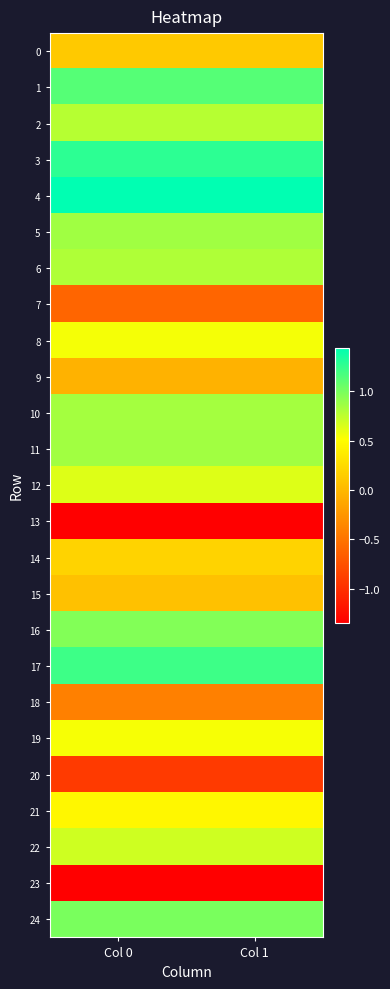

Reading left to right, transcribe all the data shown in this chart.

0: Col 0=0.1	Col 1=0.1
1: Col 0=1.1	Col 1=1.1
2: Col 0=0.8	Col 1=0.8
3: Col 0=1.3	Col 1=1.3
4: Col 0=1.4	Col 1=1.4
5: Col 0=0.9	Col 1=0.9
6: Col 0=0.8	Col 1=0.8
7: Col 0=-0.6	Col 1=-0.6
8: Col 0=0.5	Col 1=0.5
9: Col 0=-0.0	Col 1=-0.0
10: Col 0=0.8	Col 1=0.8
11: Col 0=0.9	Col 1=0.9
12: Col 0=0.6	Col 1=0.6
13: Col 0=-1.3	Col 1=-1.3
14: Col 0=0.2	Col 1=0.2
15: Col 0=0.1	Col 1=0.1
16: Col 0=1.0	Col 1=1.0
17: Col 0=1.2	Col 1=1.2
18: Col 0=-0.4	Col 1=-0.4
19: Col 0=0.5	Col 1=0.5
20: Col 0=-0.9	Col 1=-0.9
21: Col 0=0.5	Col 1=0.5
22: Col 0=0.7	Col 1=0.7
23: Col 0=-1.3	Col 1=-1.3
24: Col 0=1.0	Col 1=1.0